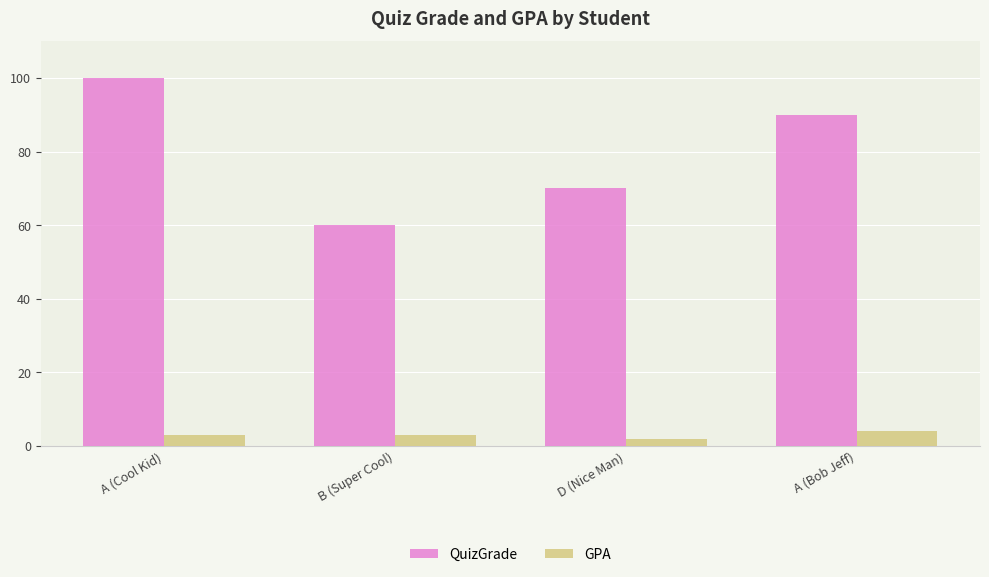

What is the greatest value displayed?

100